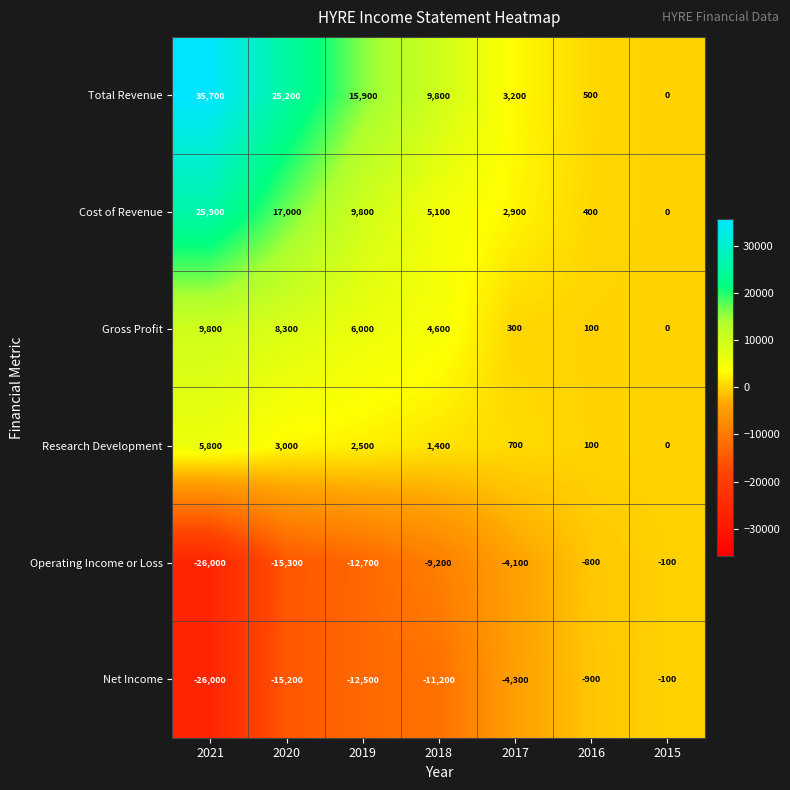

Between 2017 and 2015, which series saw the biggest shift?

Net Income